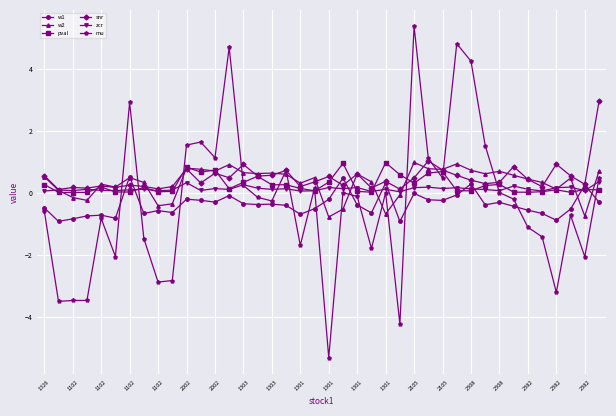

After their last crossing, which series has the higher values: pval or w2?

w2